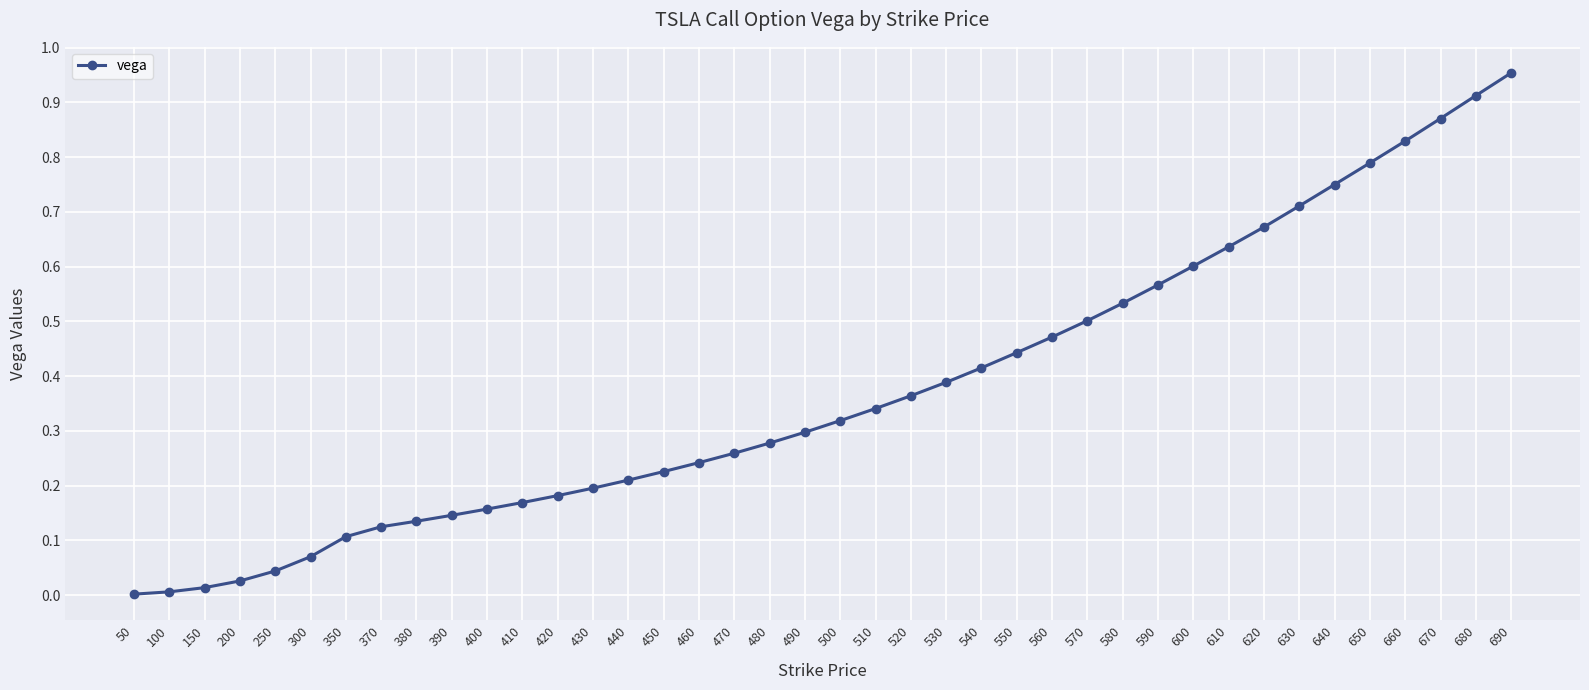

True or false: the data shows 0.3 at 470.

True